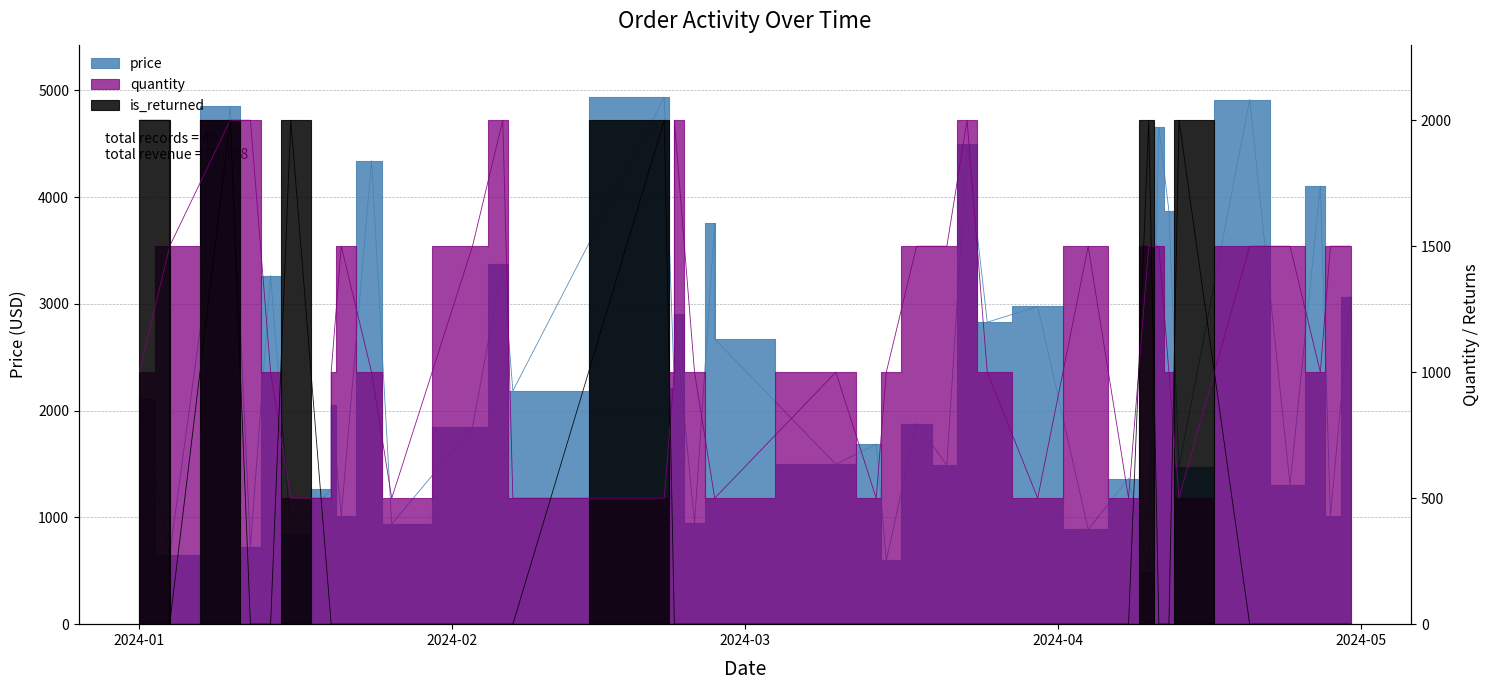

How many values in is_returned are above zero?

7